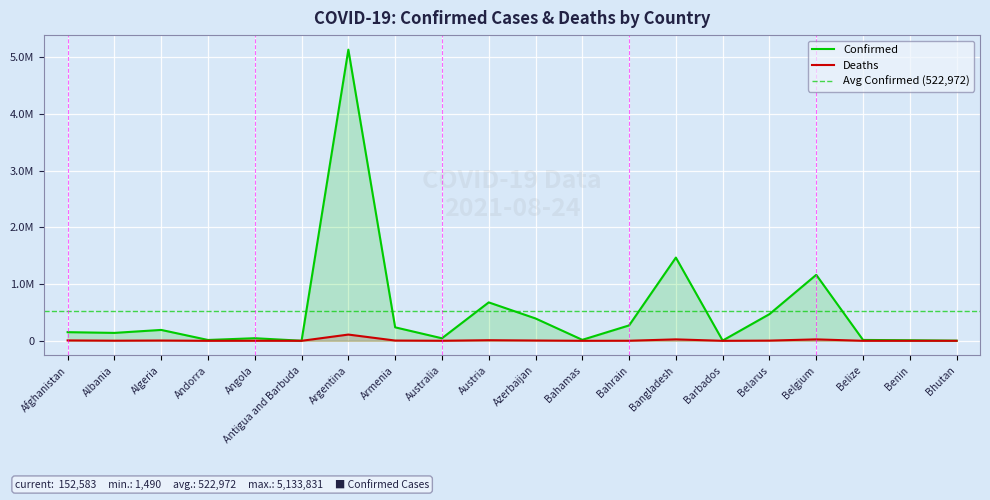

At how many categories does at least one series exceed 306723?

6